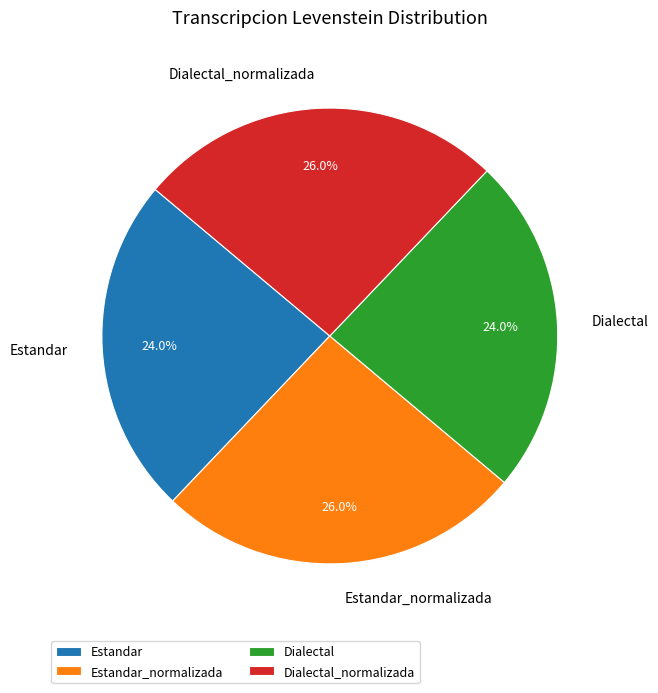

To the nearest percent, what portion does Dialectal represent?

24%